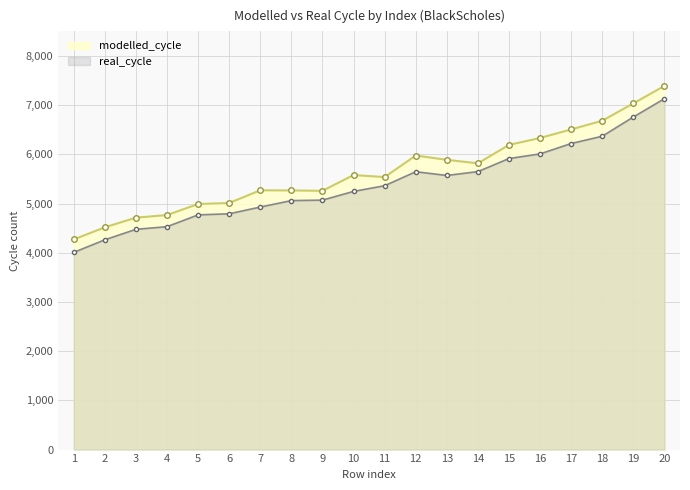

At which label is modelled_cycle closest to 5831?

14